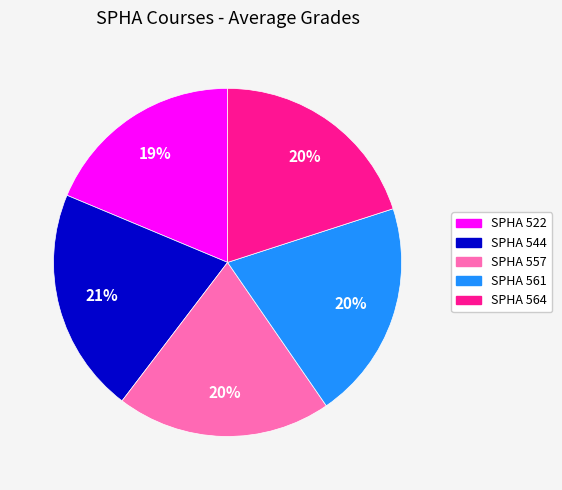

Is there a majority slice in this chart?

No